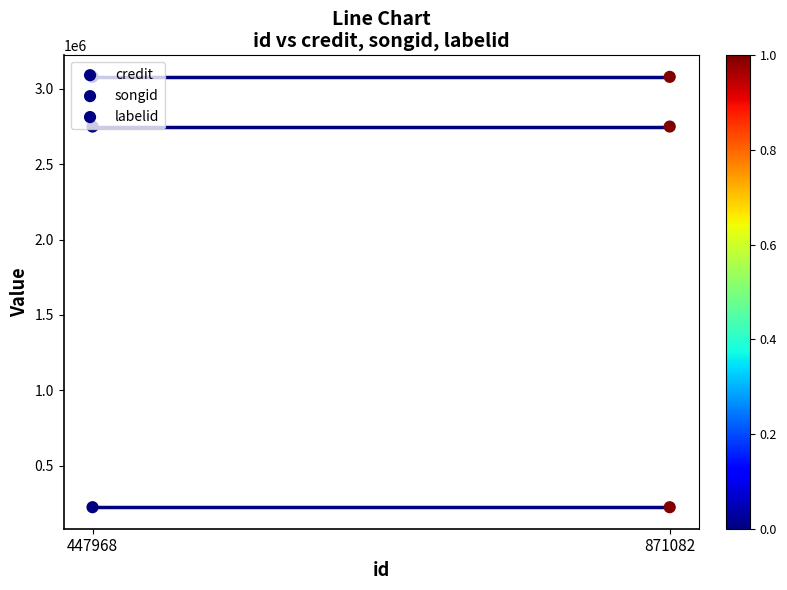

Which series has the largest total across all categories?

credit